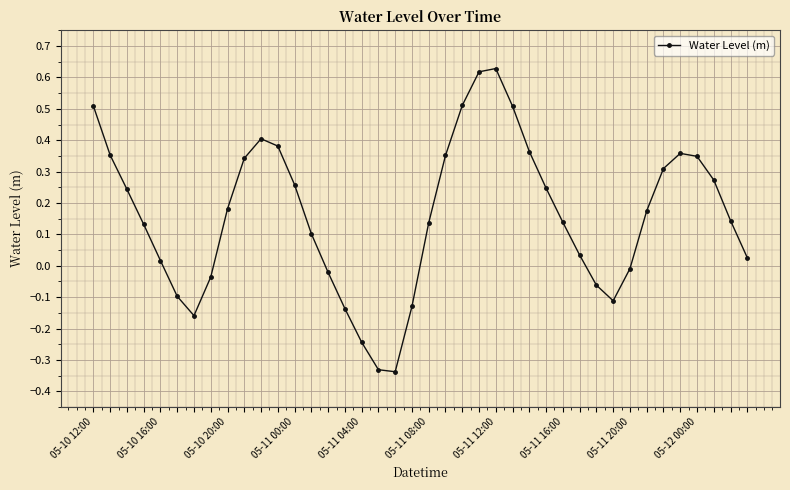

True or false: the data has more than 1 interior local peaks.

True